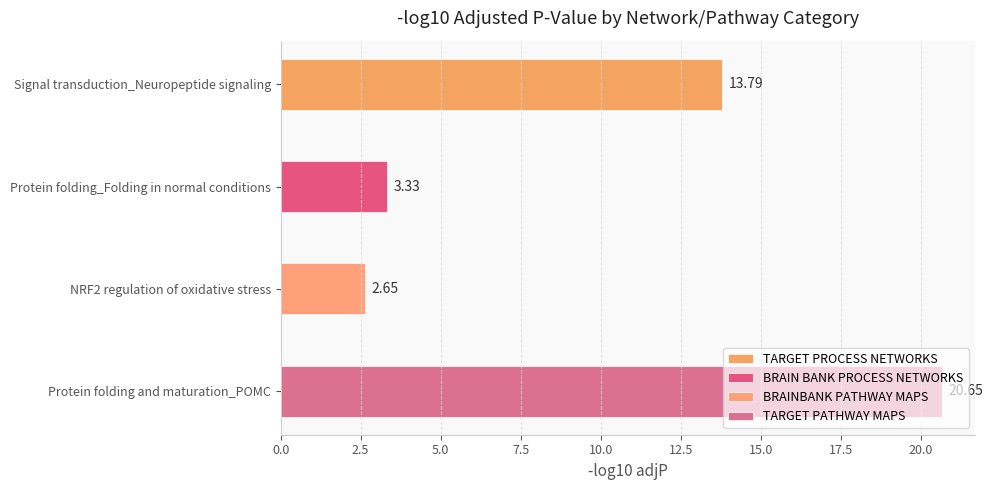

The value of BRAINBANK PATHWAY MAPS at Reproduction_GnRH is 3.9. True or false?

False